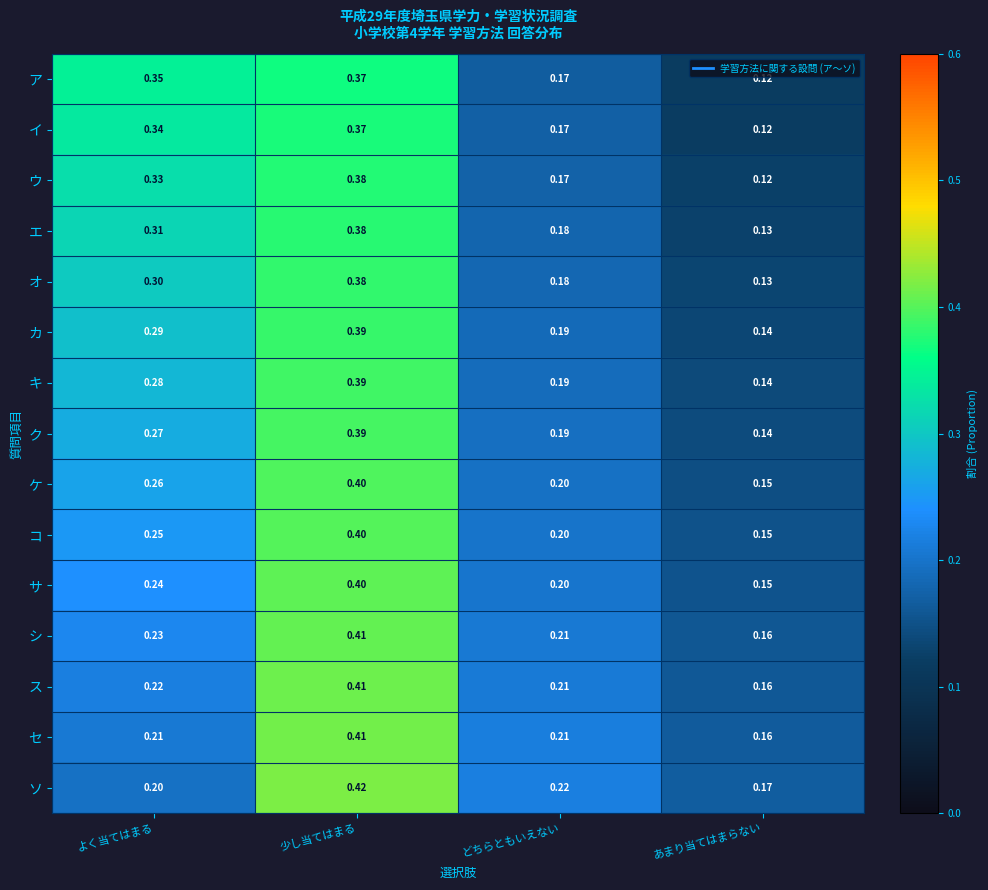

At which label does ス reach its minimum?

あまり当てはまらない